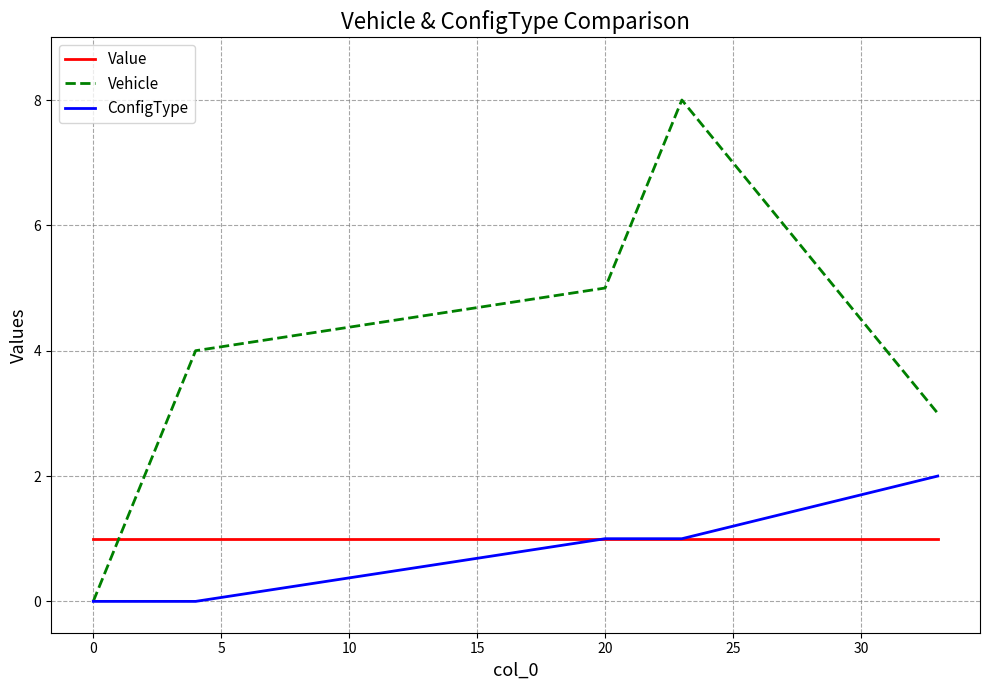

Count the number of data series in this chart.

3